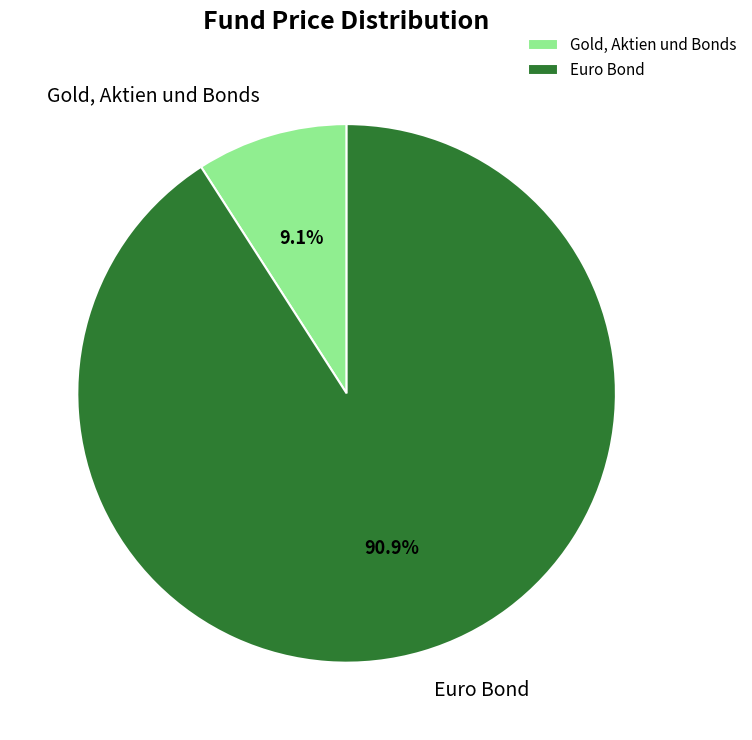

Rank the categories by value from highest to lowest.

Euro Bond, Gold, Aktien und Bonds